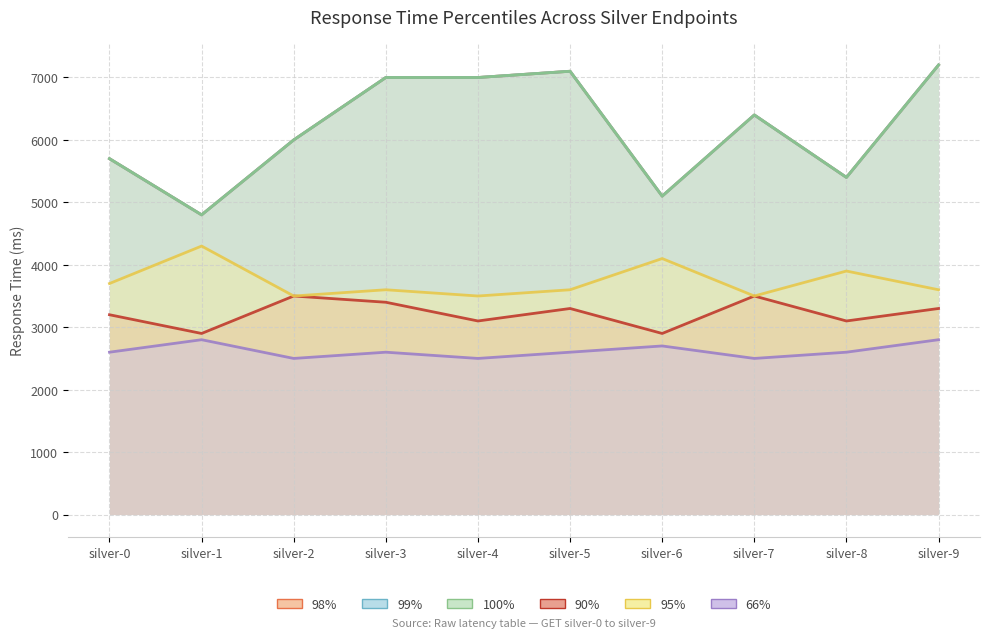

What is the total value across all series at silver-2?

27500